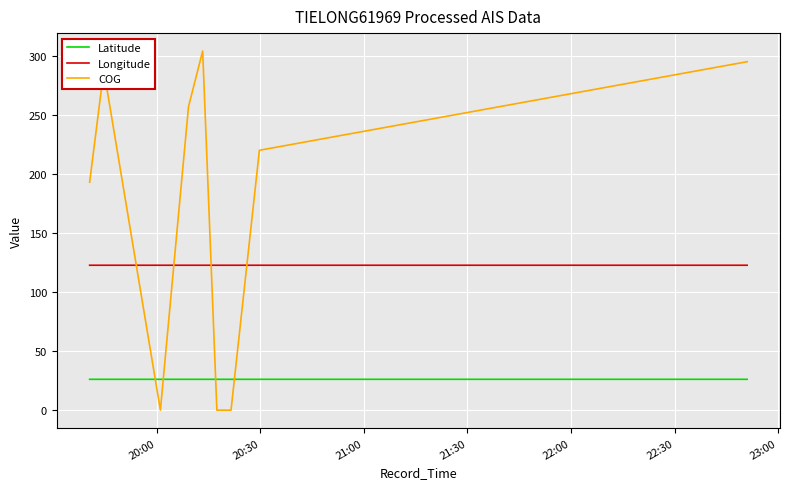

Rank the series by their maximum value, from lowest to highest.

Latitude, Longitude, COG